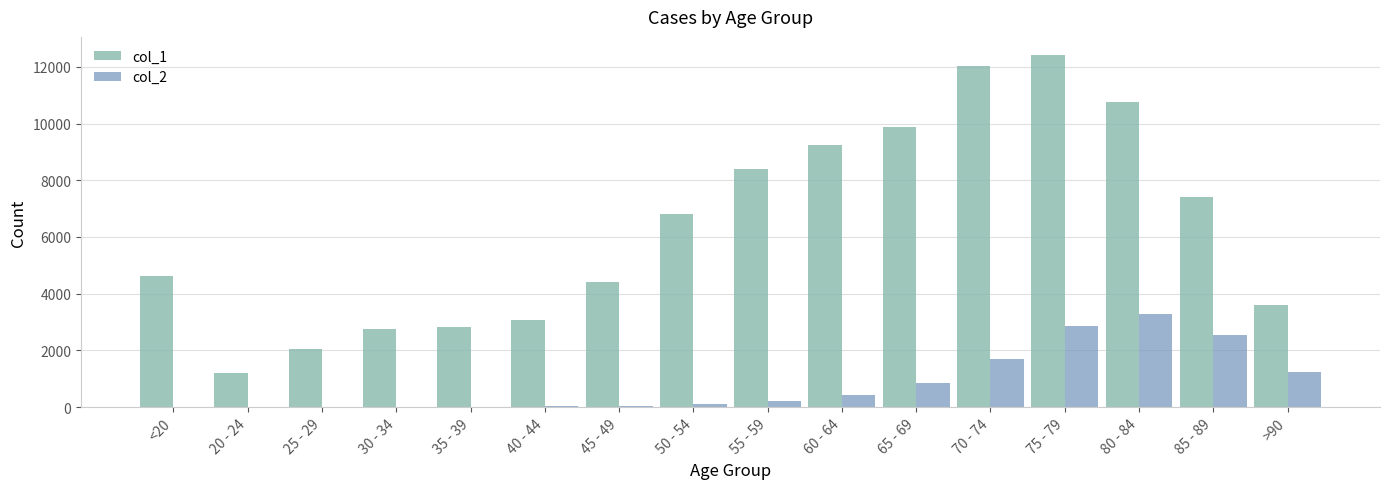

Between 30 - 34 and 50 - 54, which series saw the biggest shift?

col_1